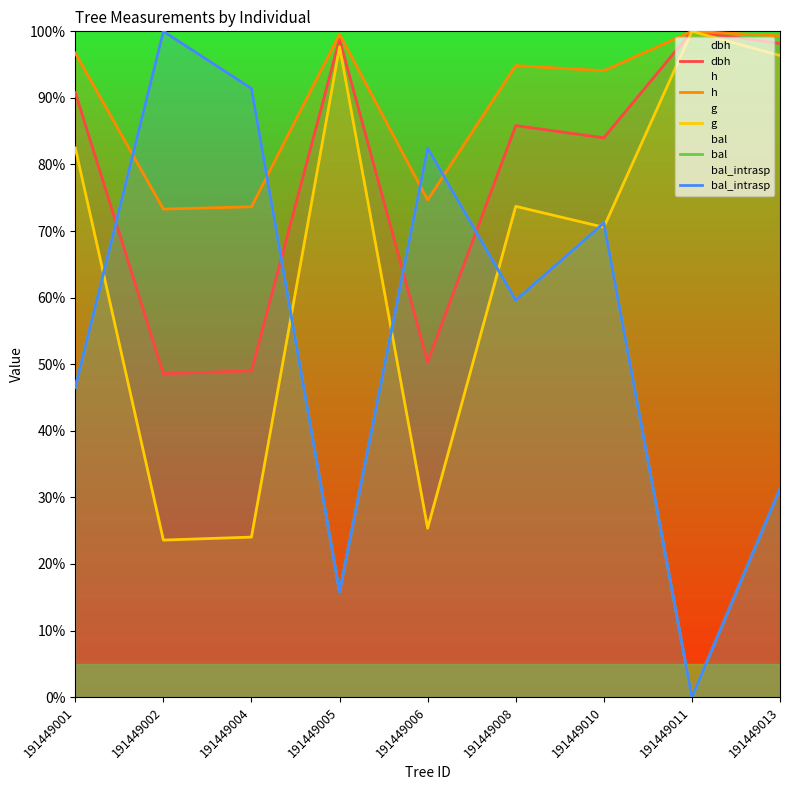

True or false: g and h intersect in this chart.

False